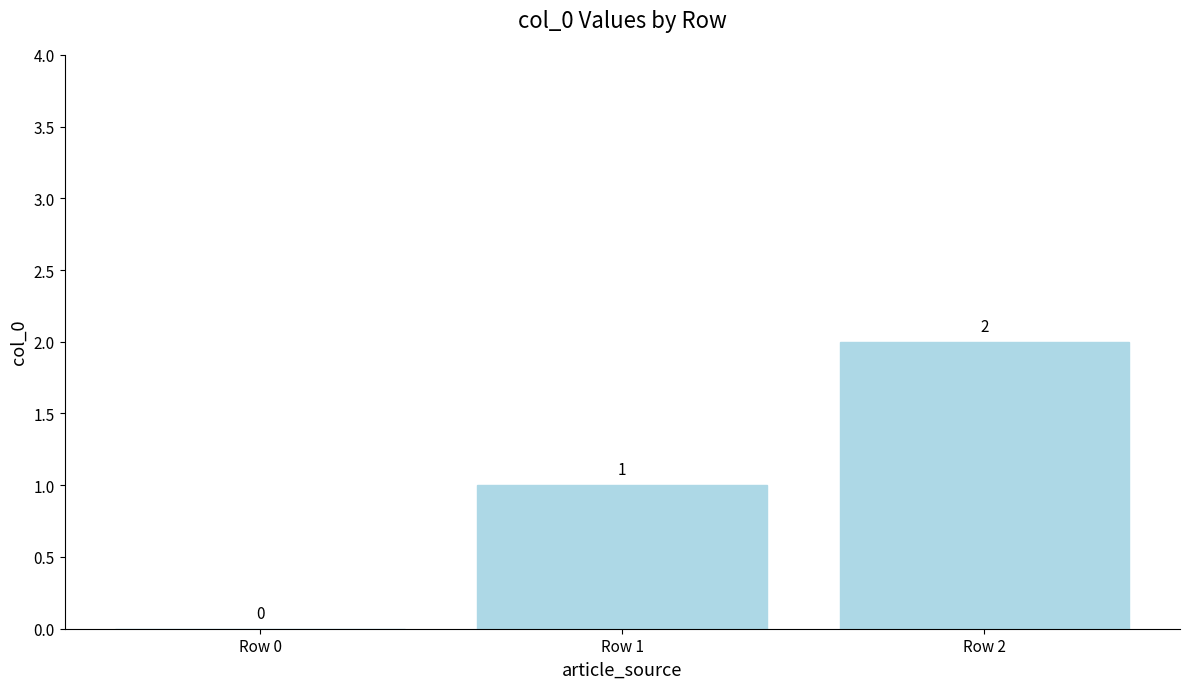

Where is the data nearest to the value 1?

Row 1